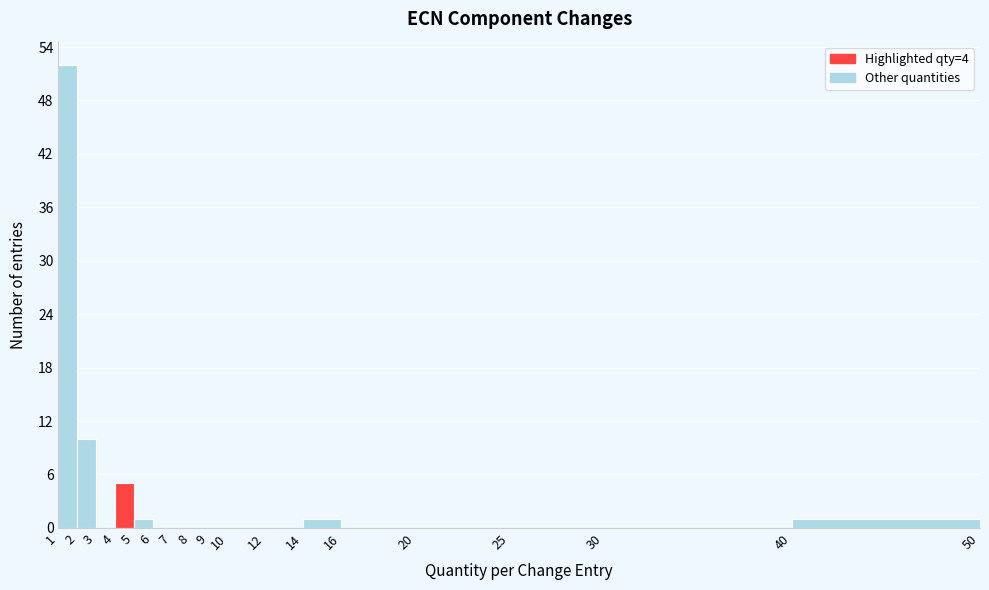

How tall is the bar that spans 40 to 50 on the x-axis? The values are not printed on the chart, so give them approximately, as read against the axis.

1